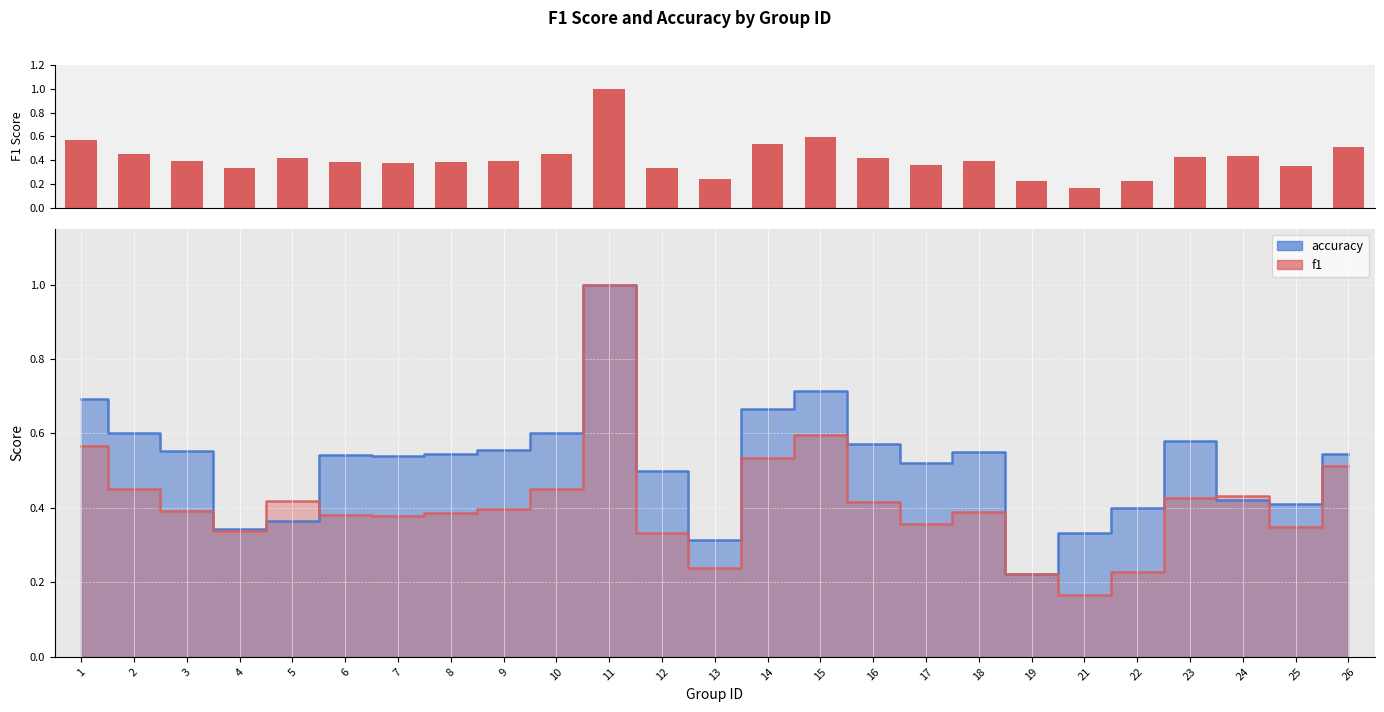

What is the maximum value shown in the chart?

1.0